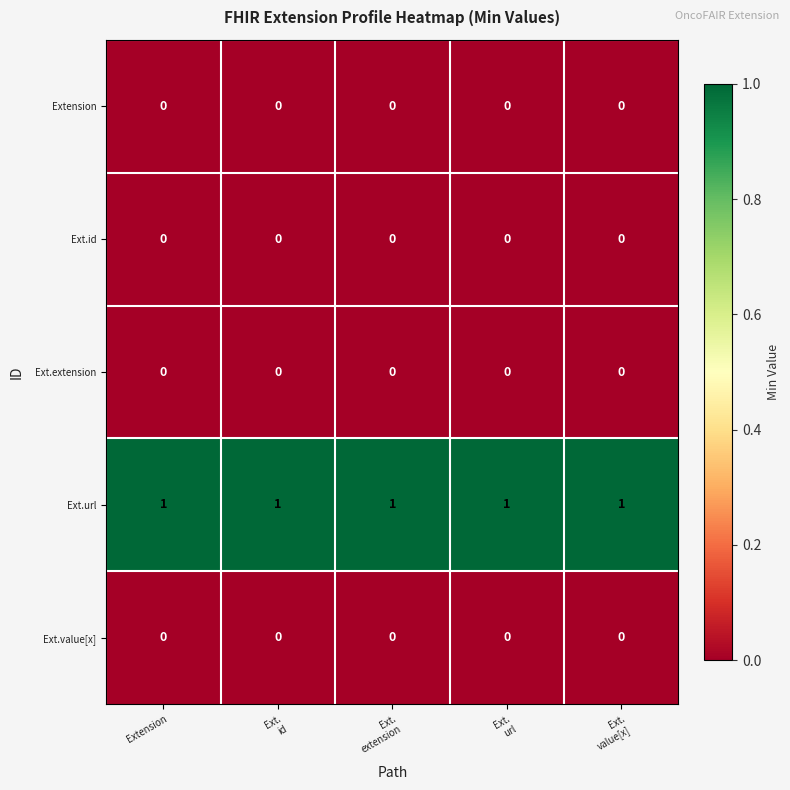

At how many categories does at least one series exceed 0?

5